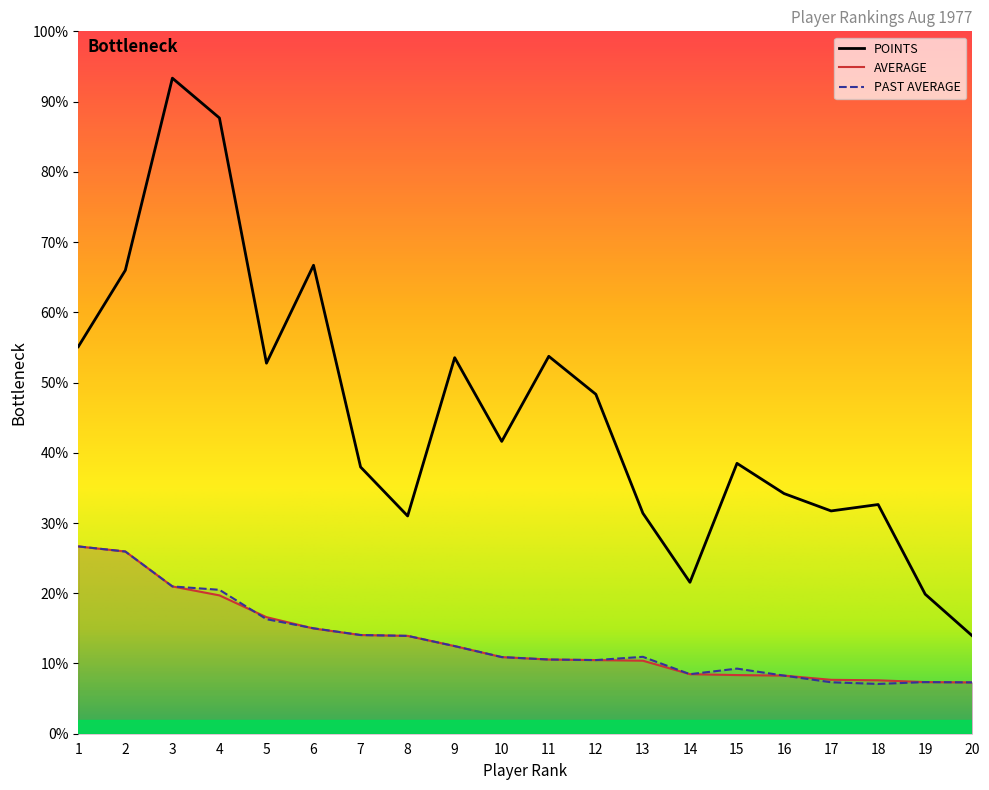

Where is the first local minimum for PAST AVERAGE?

12